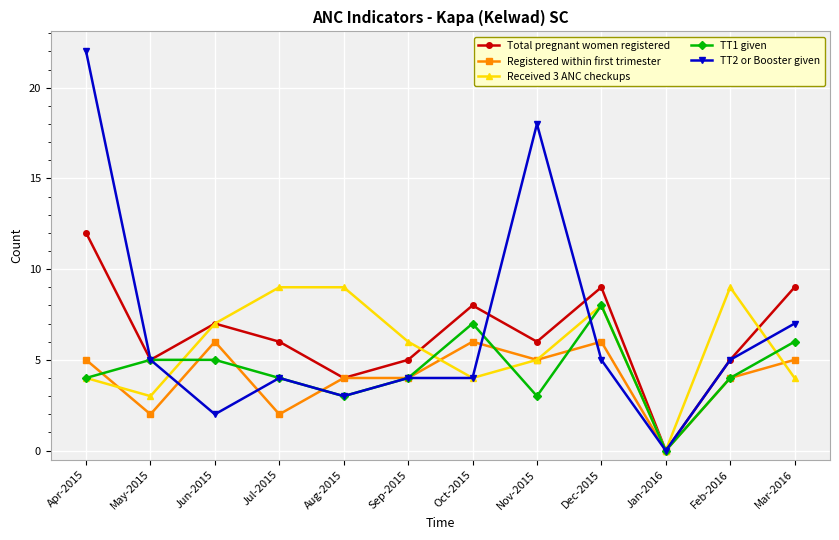

What is the greatest value displayed?

22